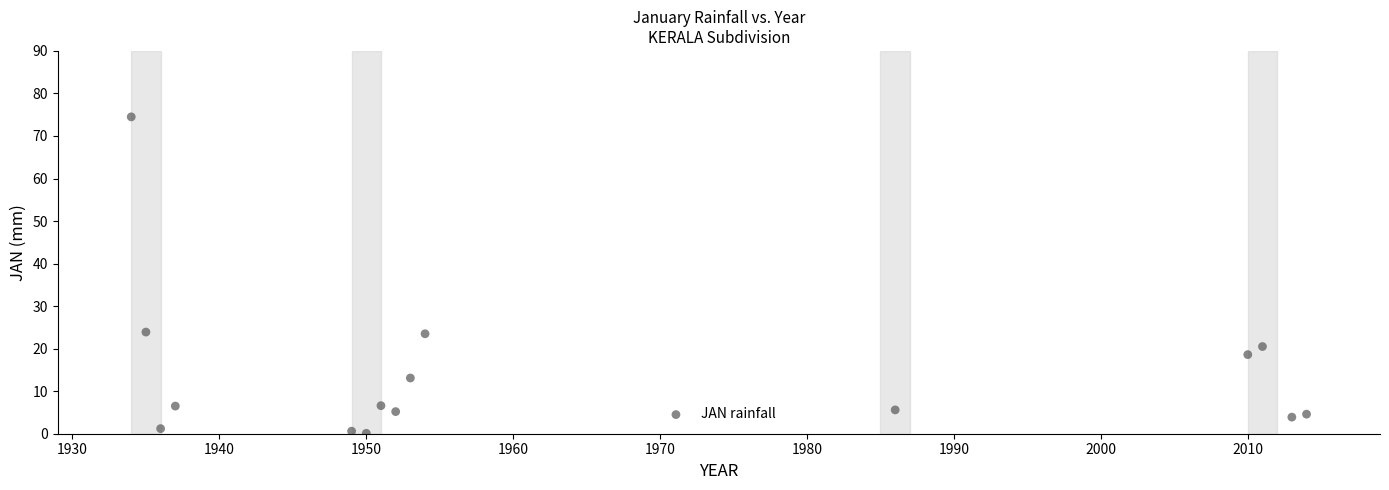

What is the range of Y values (max minus min)?

74.4